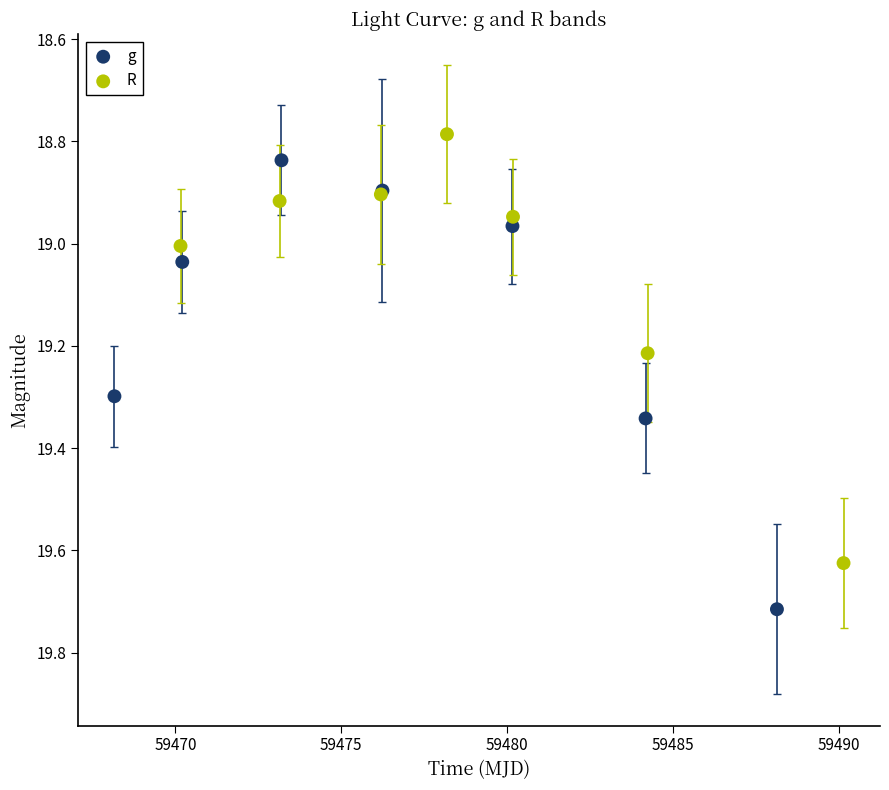

Which series contains the highest Y value?

g